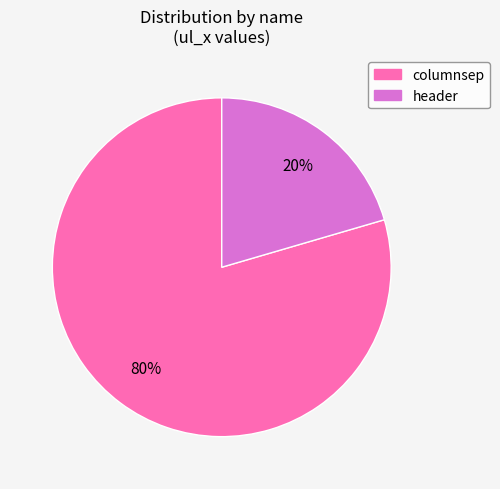

To the nearest percent, what is the combined percentage of columnsep and header?

100%